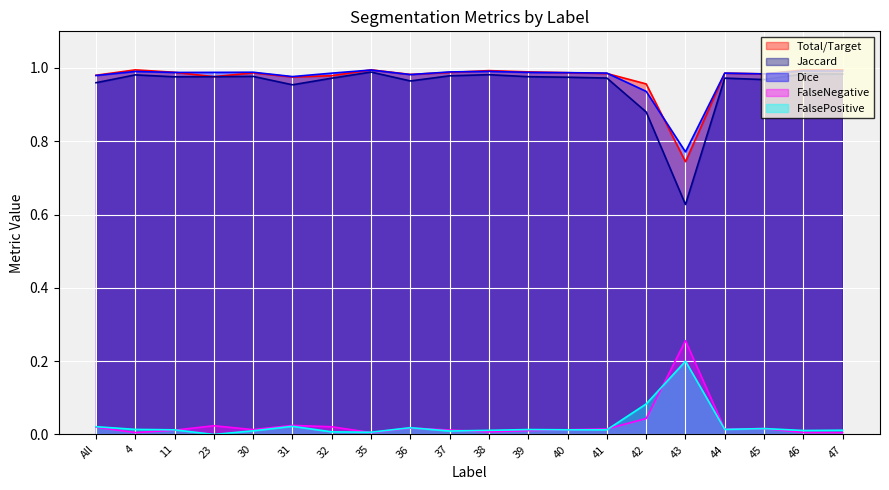

Between 46 and 47, which series saw the biggest shift?

FalsePositive